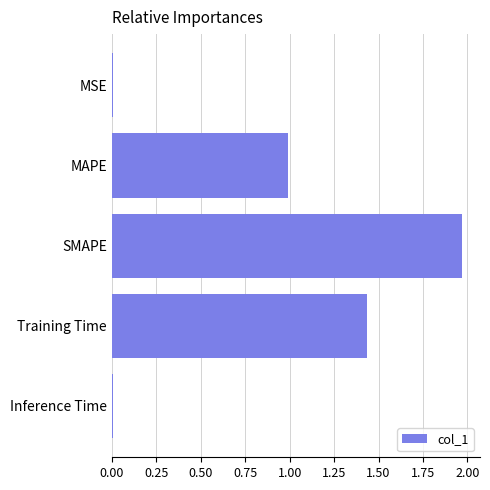

Which category has the highest value across all series?

SMAPE